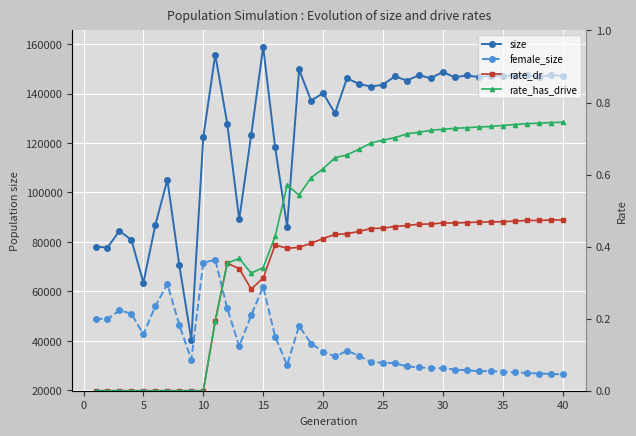

True or false: rate_has_drive and rate_dr intersect in this chart.

False